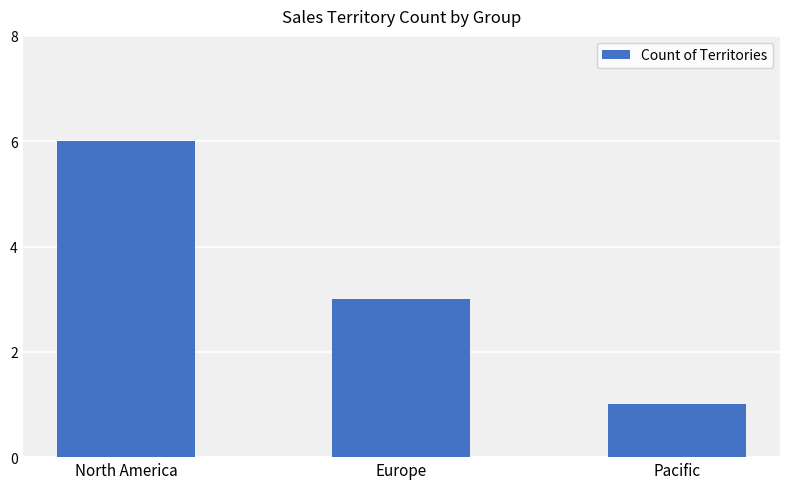

What is the label of the 1st bar from the left?

North America